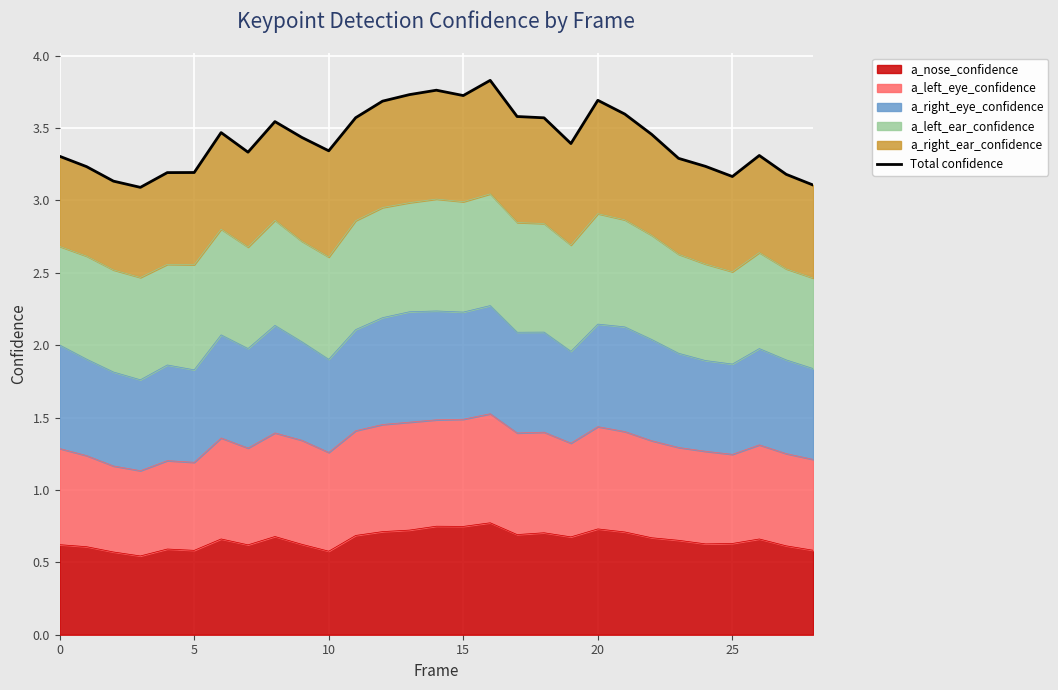

What is the change in value from 11 to 14?

+0.2